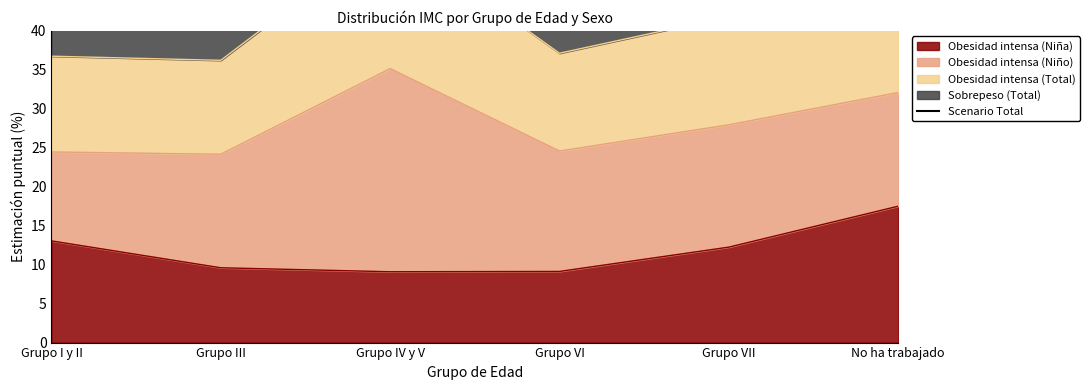

How many lines are shown in the chart?

1